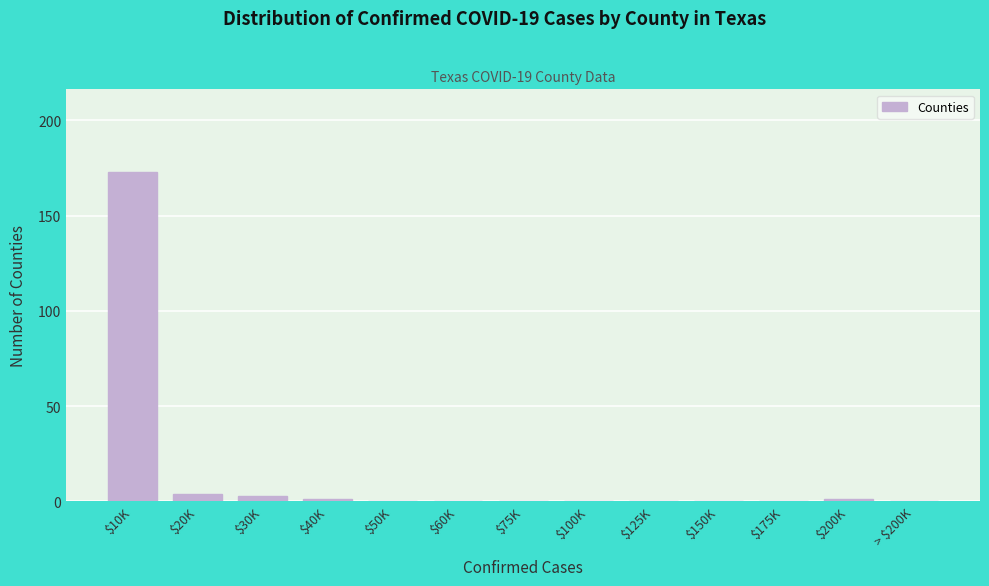

At which category does the chart reach its peak across all series?

$10K